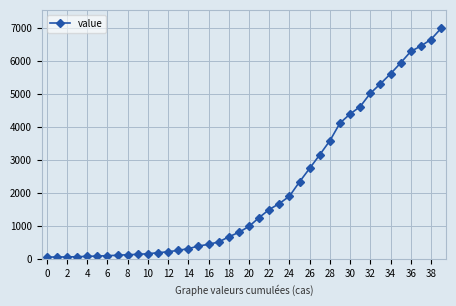

What is the greatest value displayed?

6995